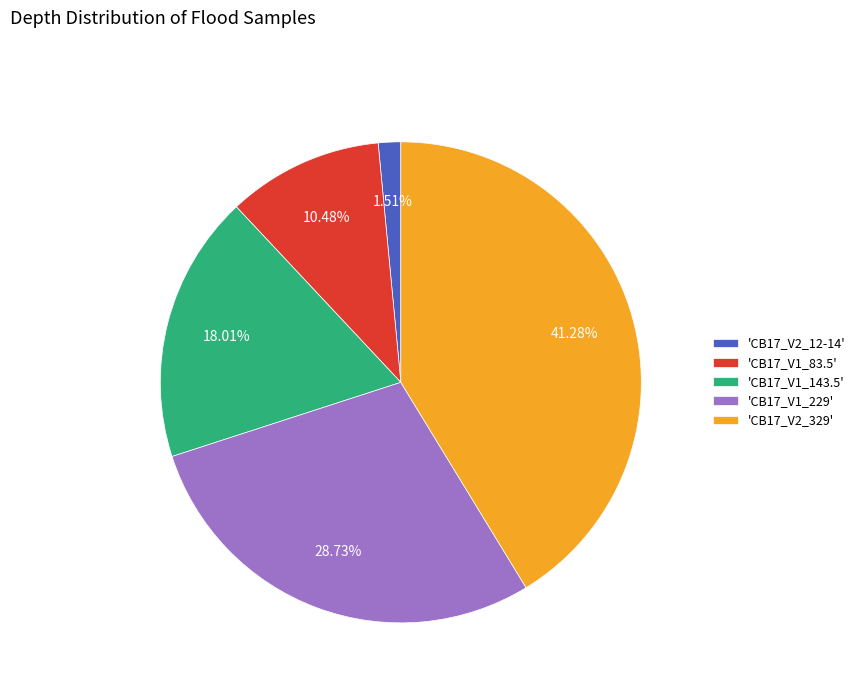

Combined, do 'CB17_V1_143.5' and 'CB17_V1_229' account for over 50%?

No